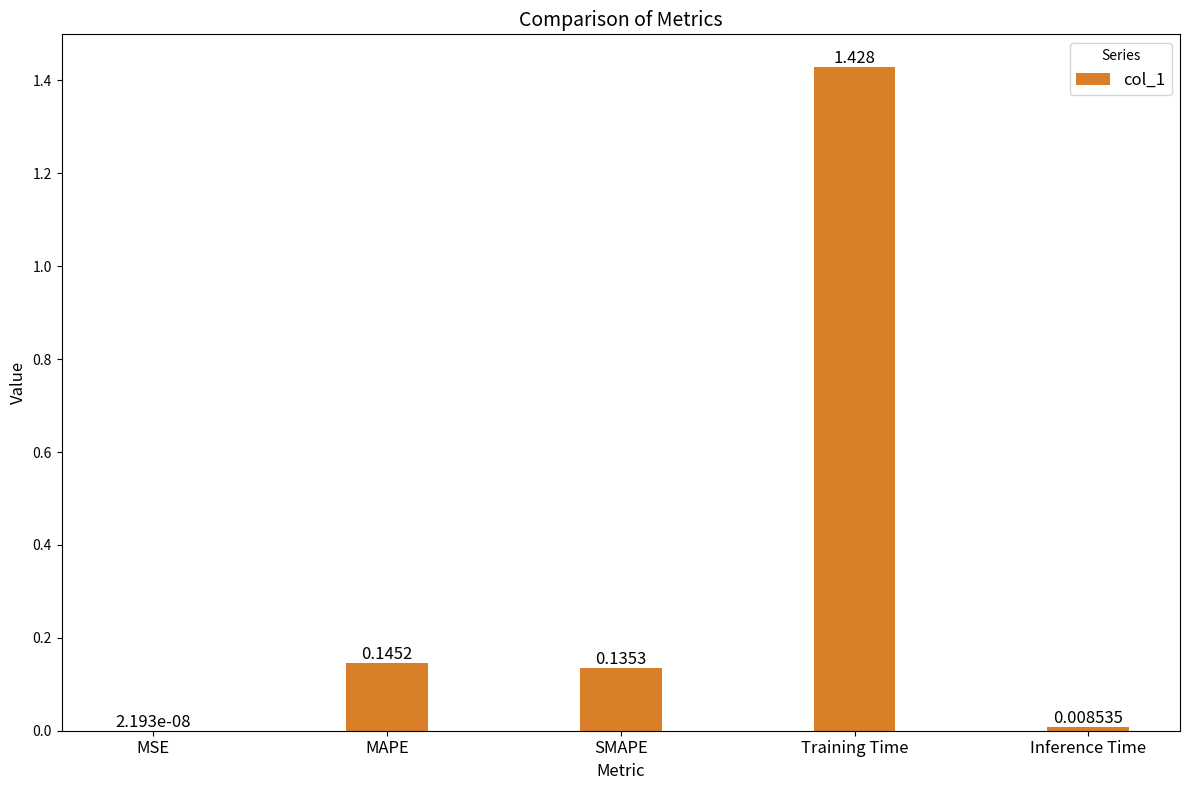

Count the number of data series in this chart.

1